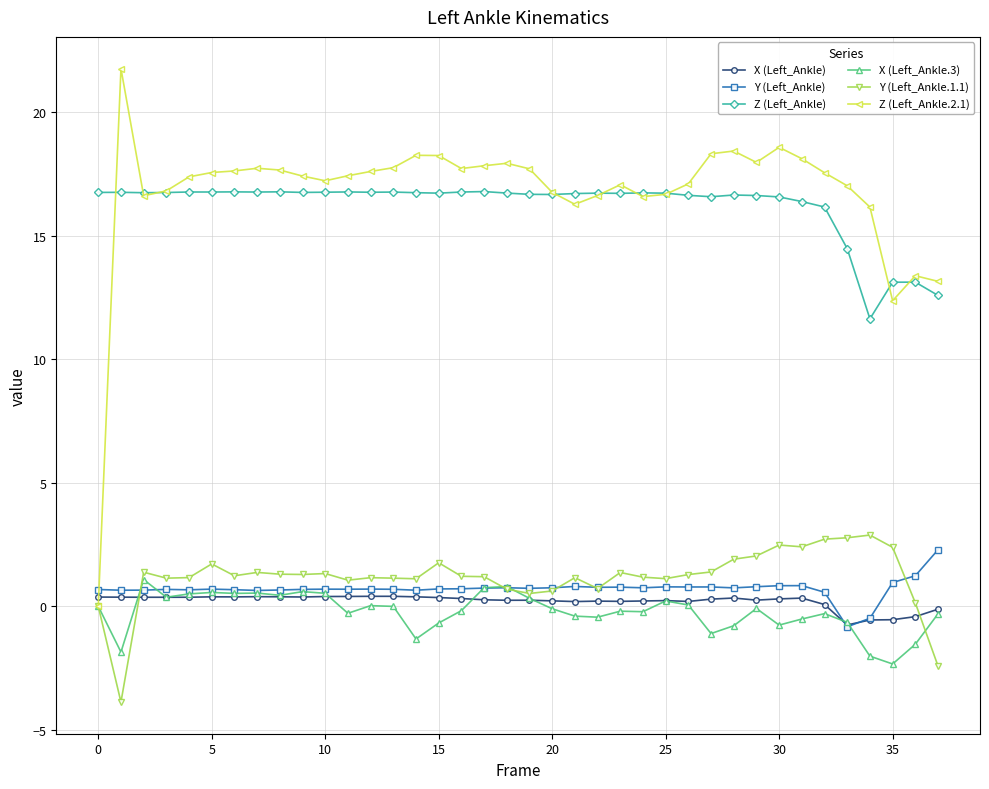

After their last crossing, which series has the higher values: Y (Left_Ankle) or Z (Left_Ankle.2.1)?

Z (Left_Ankle.2.1)